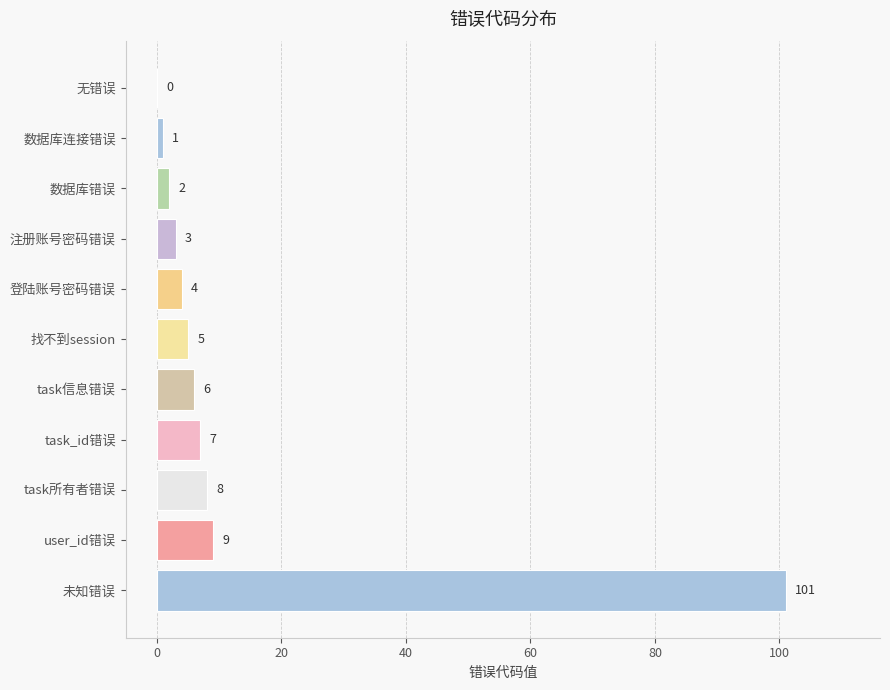

Reading bottom to top, list all the values displayed in this chart.

未知错误=101	user_id错误=9	task所有者错误=8	task_id错误=7	task信息错误=6	找不到session=5	登陆账号密码错误=4	注册账号密码错误=3	数据库错误=2	数据库连接错误=1	无错误=0